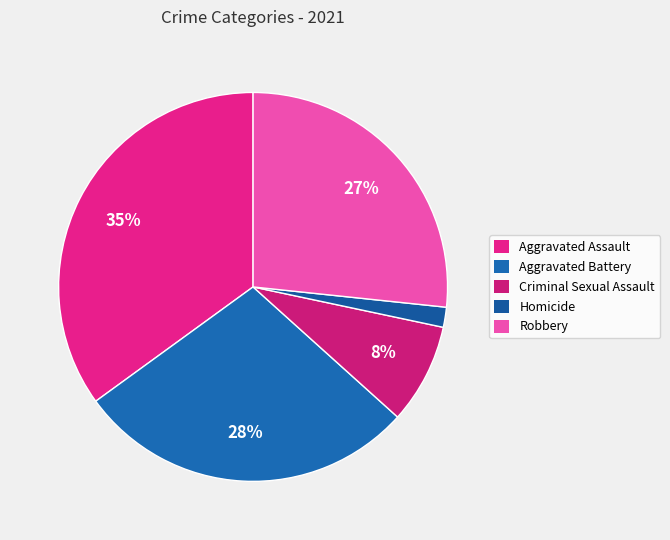

To the nearest percent, what is the difference between the largest and smallest slice percentages?

33%